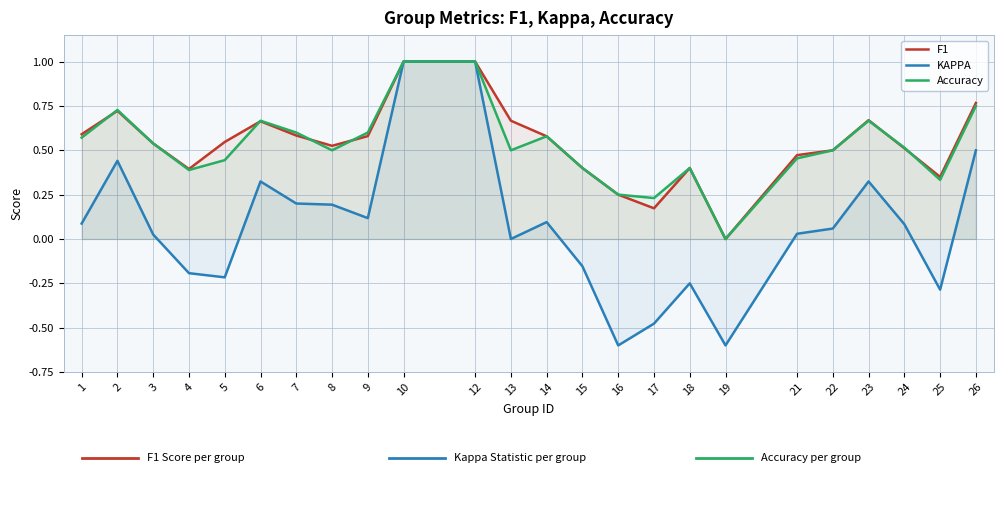

What is the total value across all series at 25?

0.4